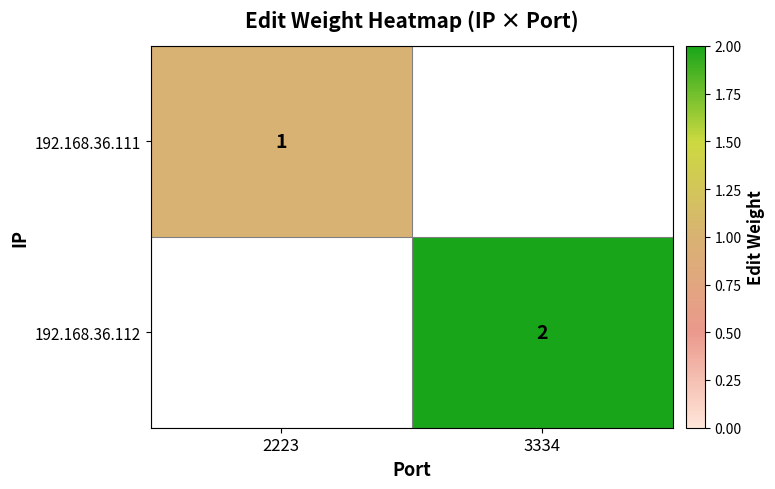

At how many categories does at least one series exceed 1?

1